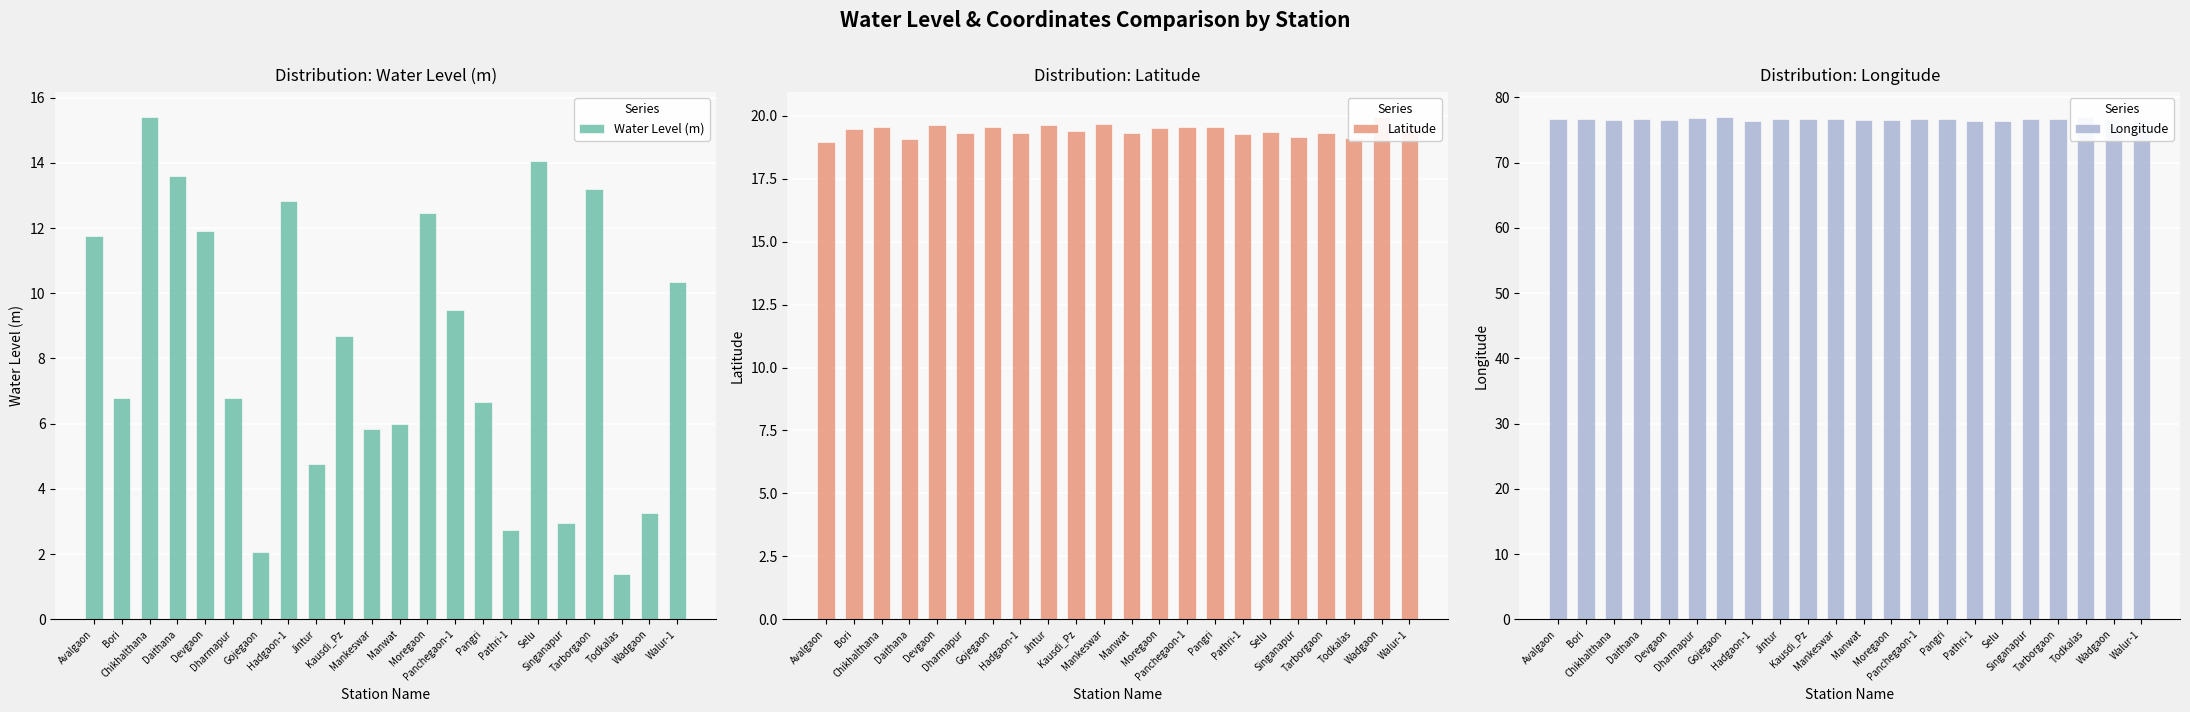

Which label corresponds to the largest value in the chart?

Gojegaon